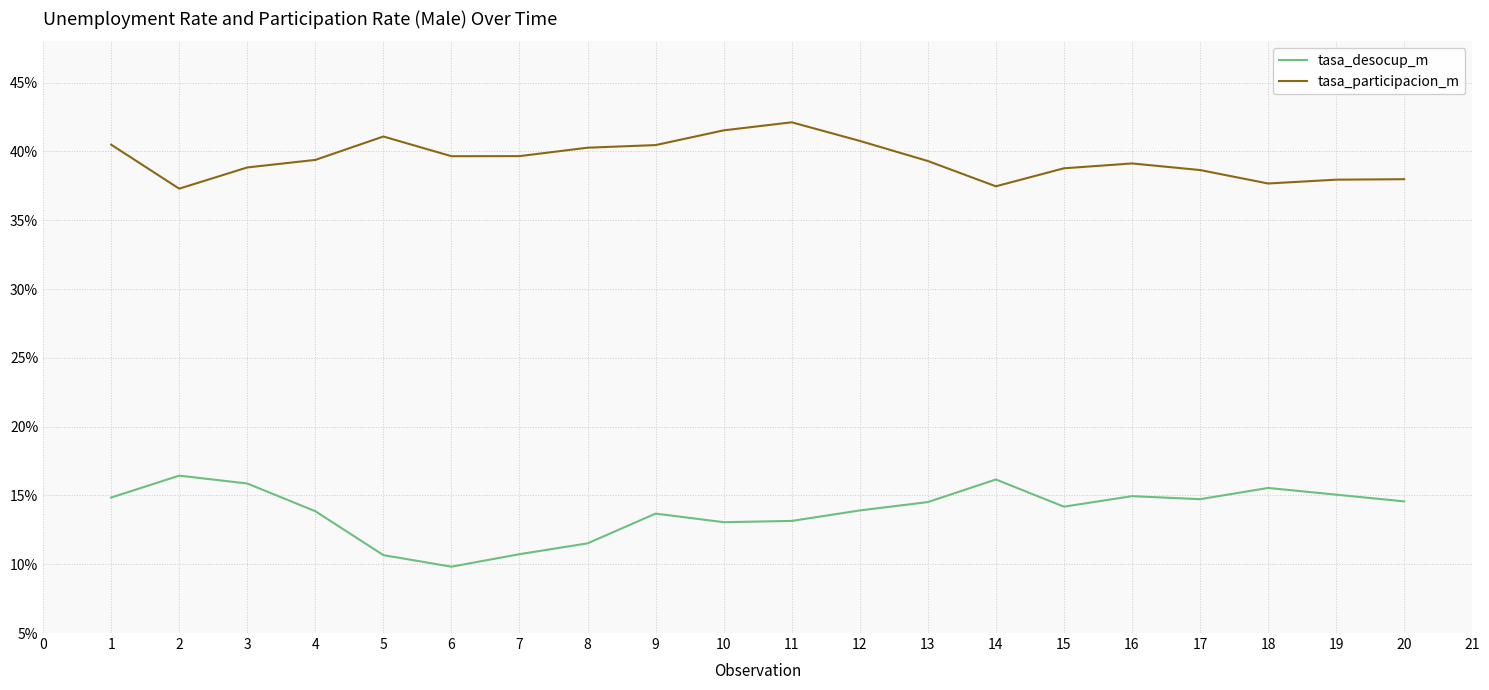

Which series has the widest spread of values?

tasa_desocup_m